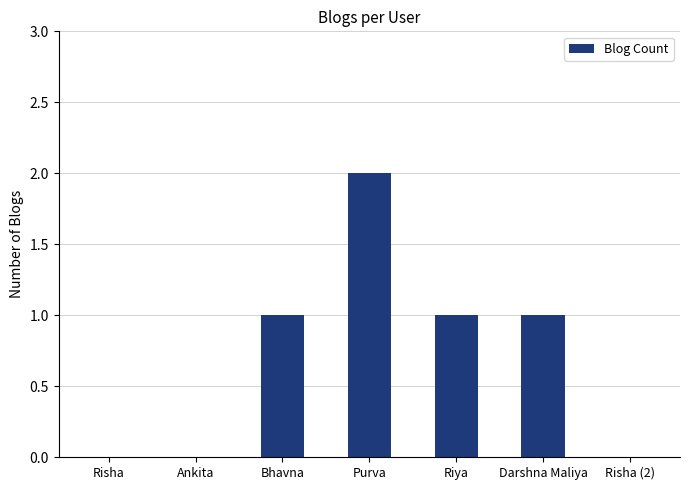

Reading left to right, transcribe all the data shown in this chart.

0	0	1	2	1	1	0